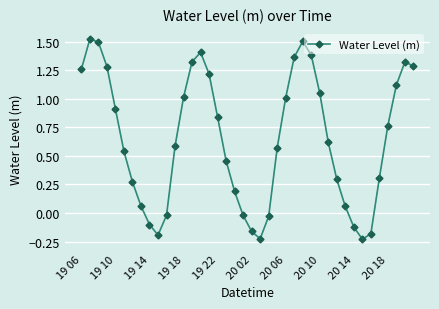

What is the sum of all values?

25.7